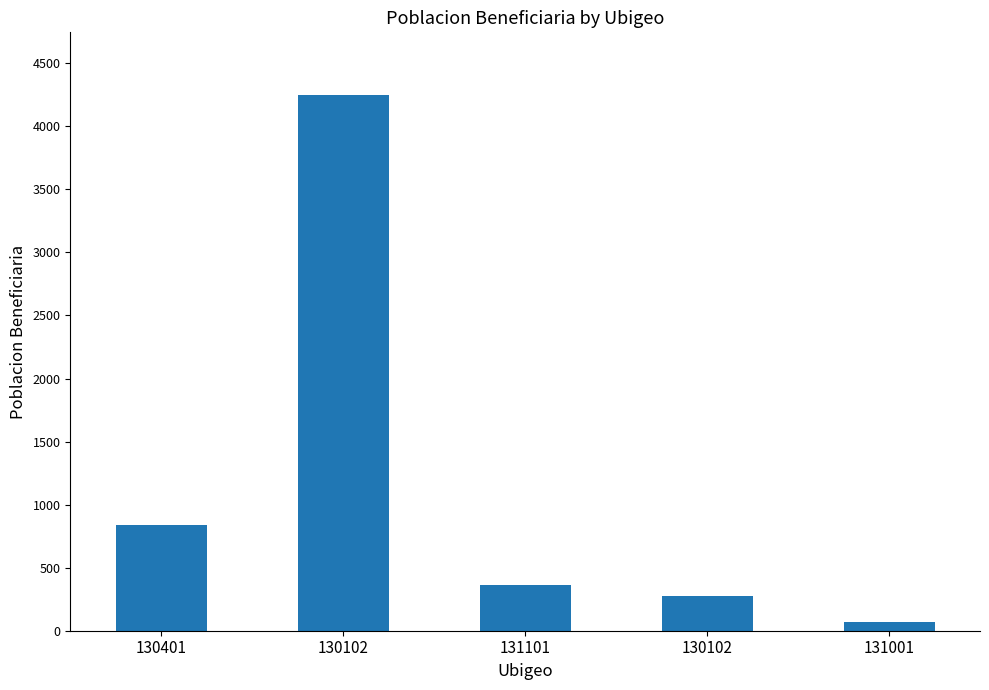

Count the number of data series in this chart.

1